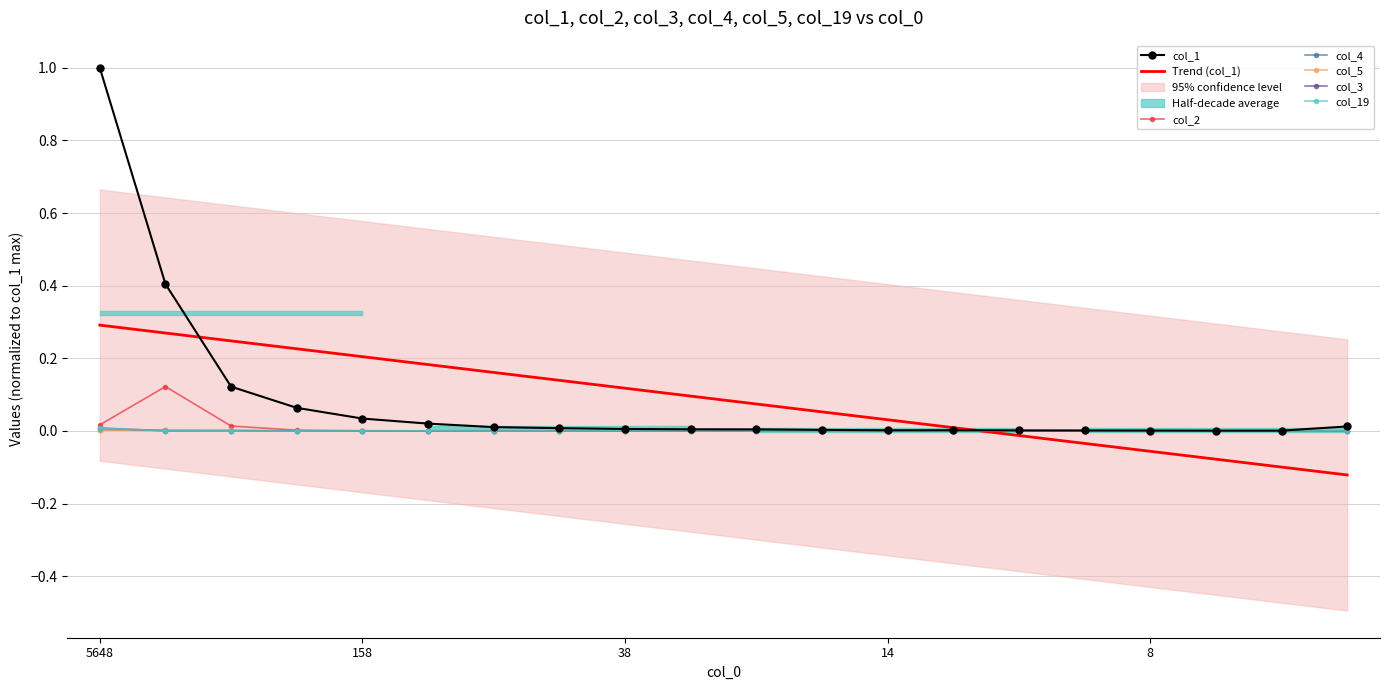

Which label corresponds to the smallest value in the chart?

13